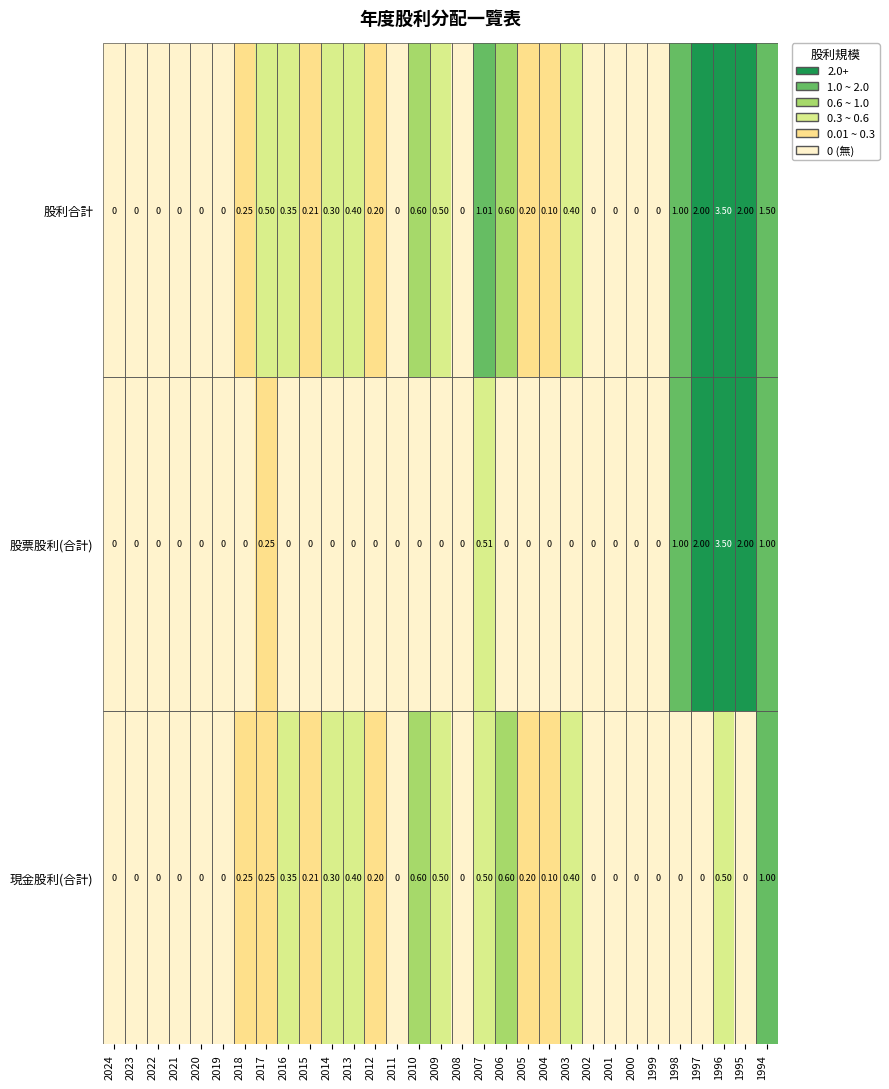

Which series has the largest total across all categories?

股利合計